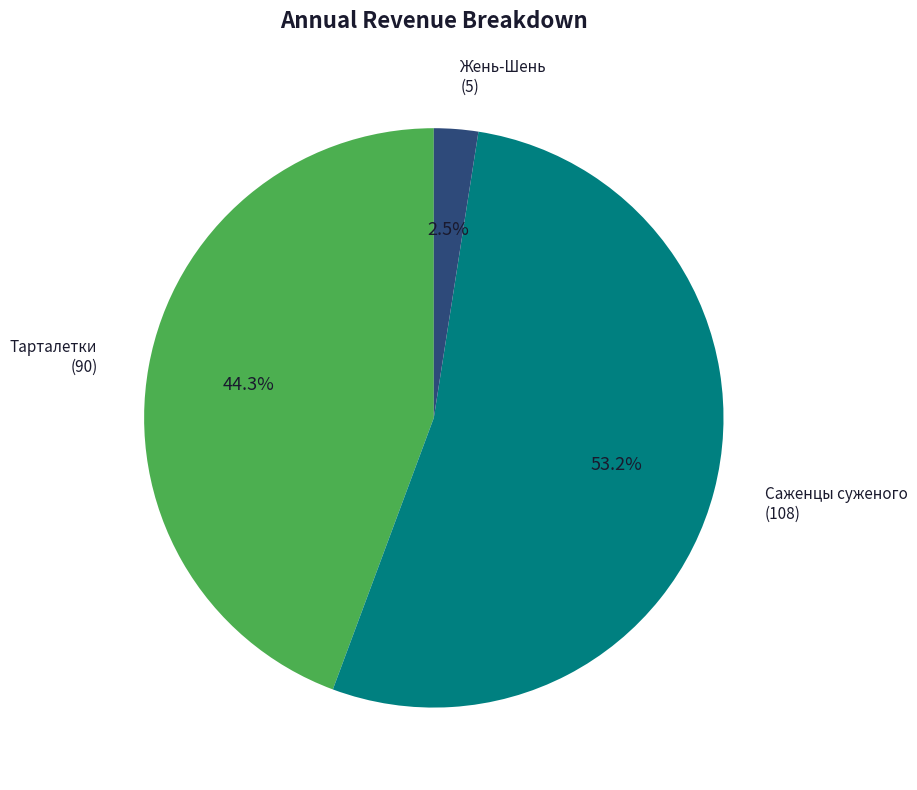

What is the majority slice?

Саженцы суженого